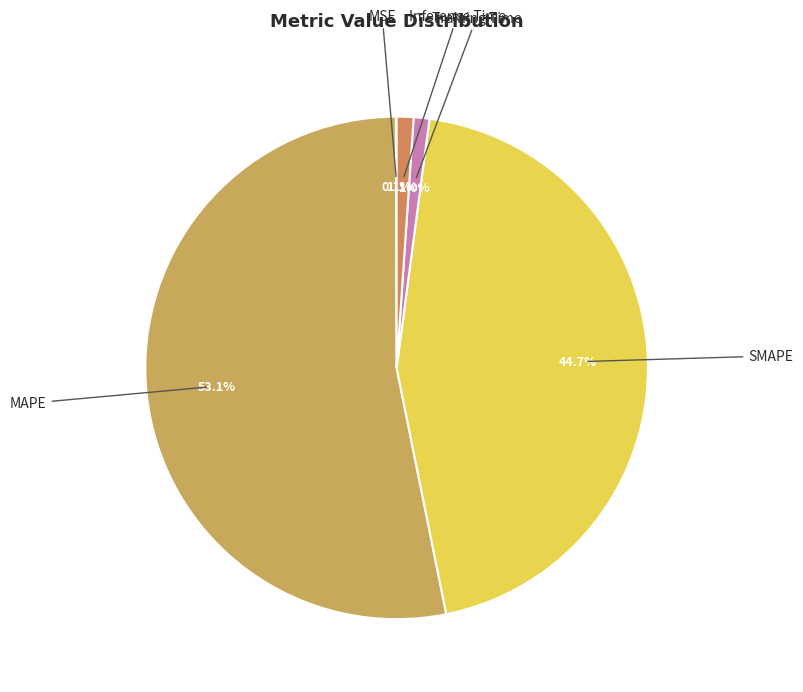

The MAPE slice represents 53% of the pie. True or false?

True